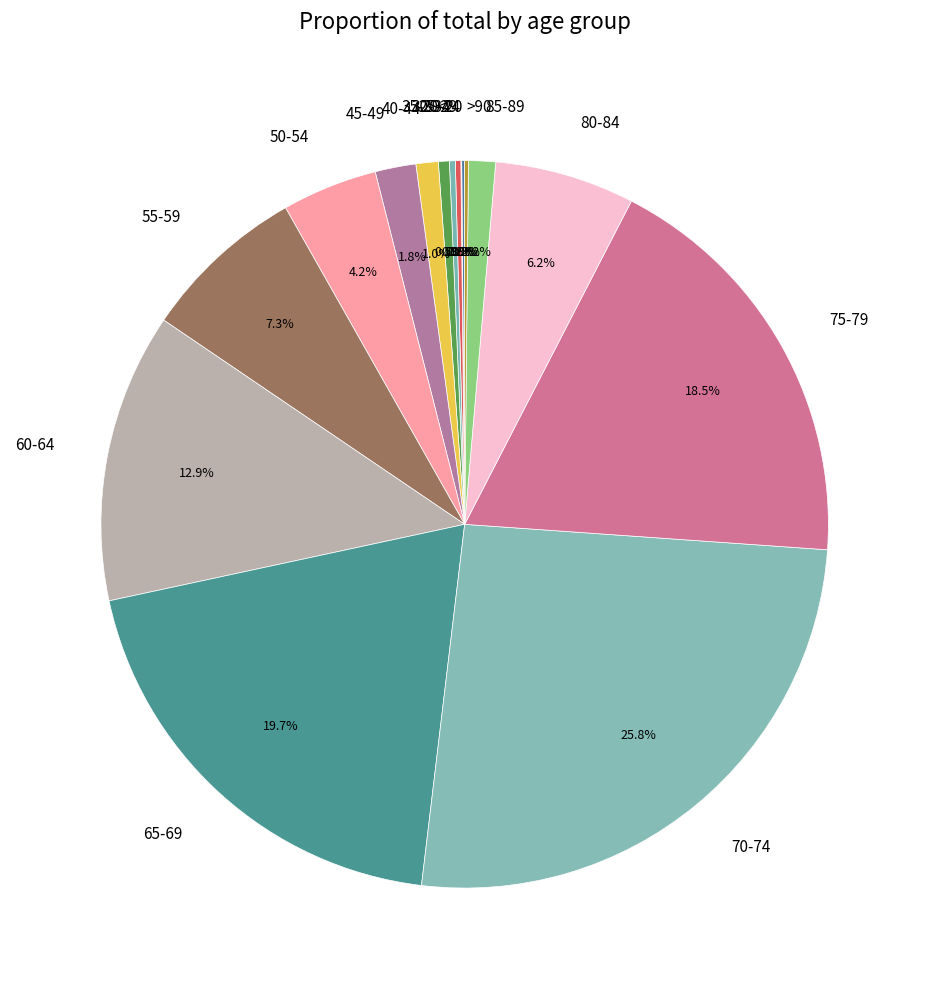

Between 40-44 and 65-69, which is larger?

65-69